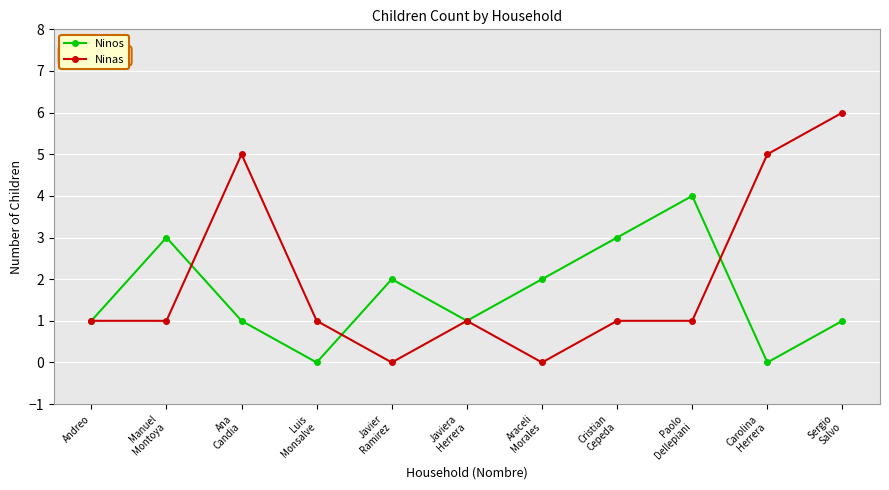

What is the difference between the second highest and minimum values in the Ninas series?

5